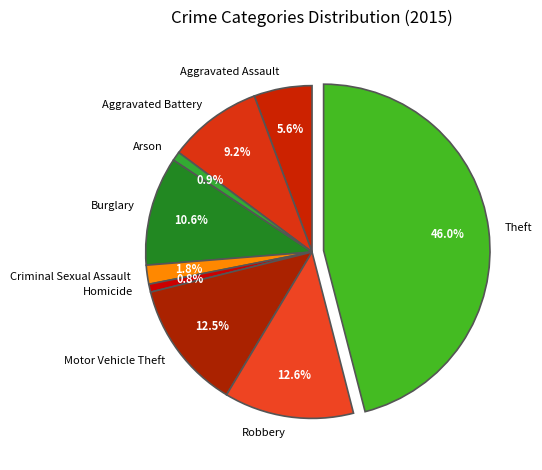

Is the sum of Homicide and Burglary greater than half?

No